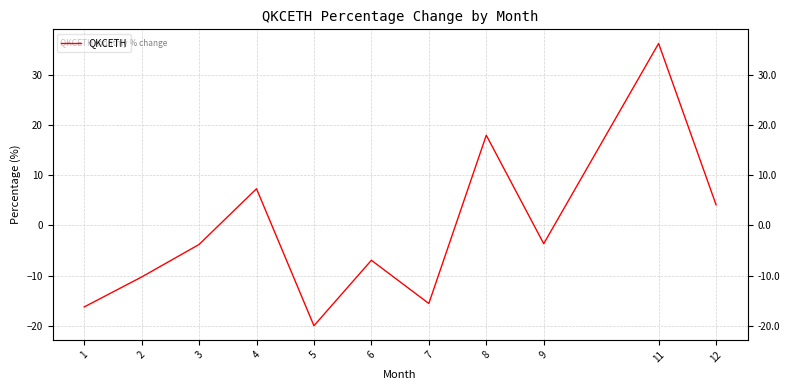

List the labels in order of value, largest first.

11, 8, 4, 12, 9, 3, 6, 2, 7, 1, 5